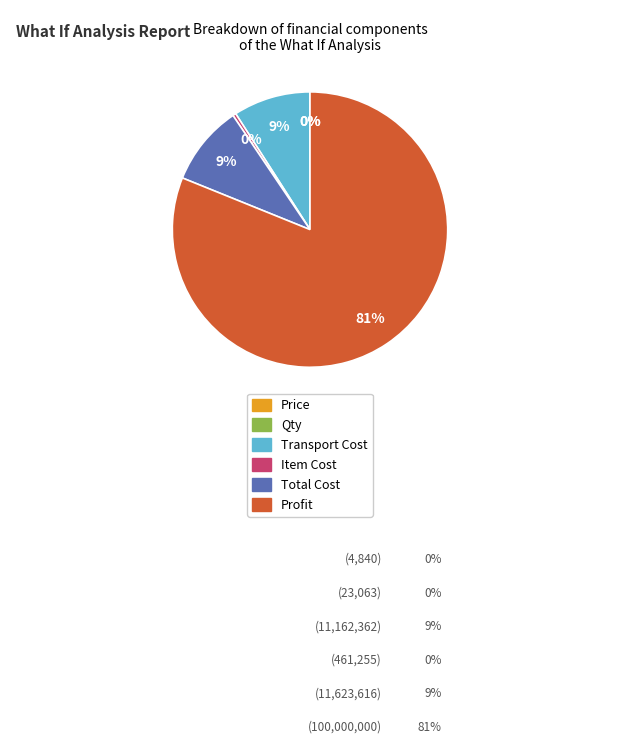

To the nearest percent, what is the average slice percentage?

17%